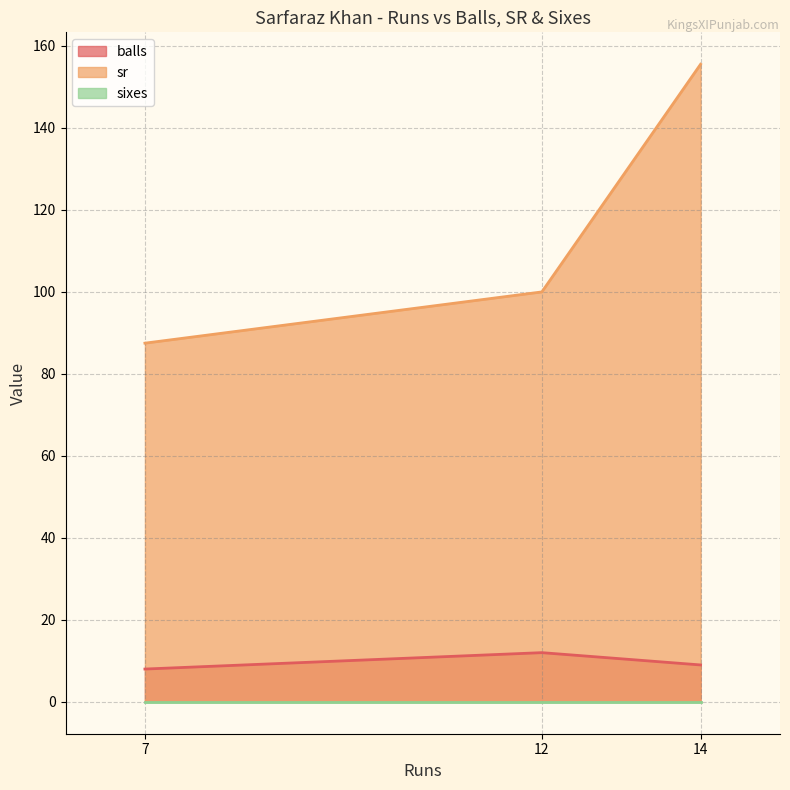

List the labels in order of balls value, largest first.

12, 14, 7